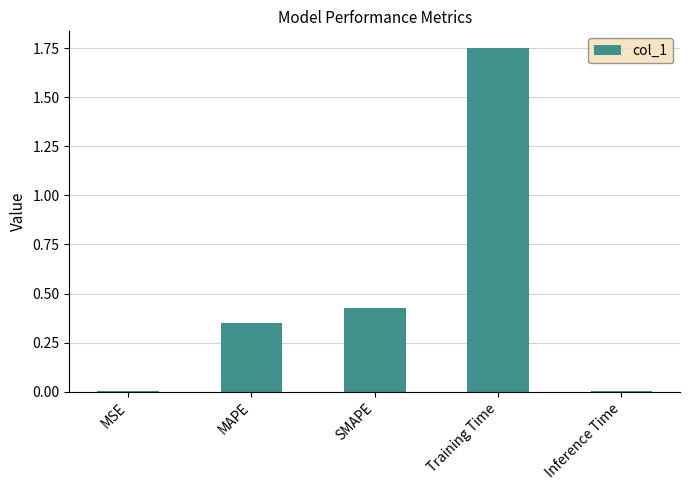

Which category has the highest value across all series?

Training Time